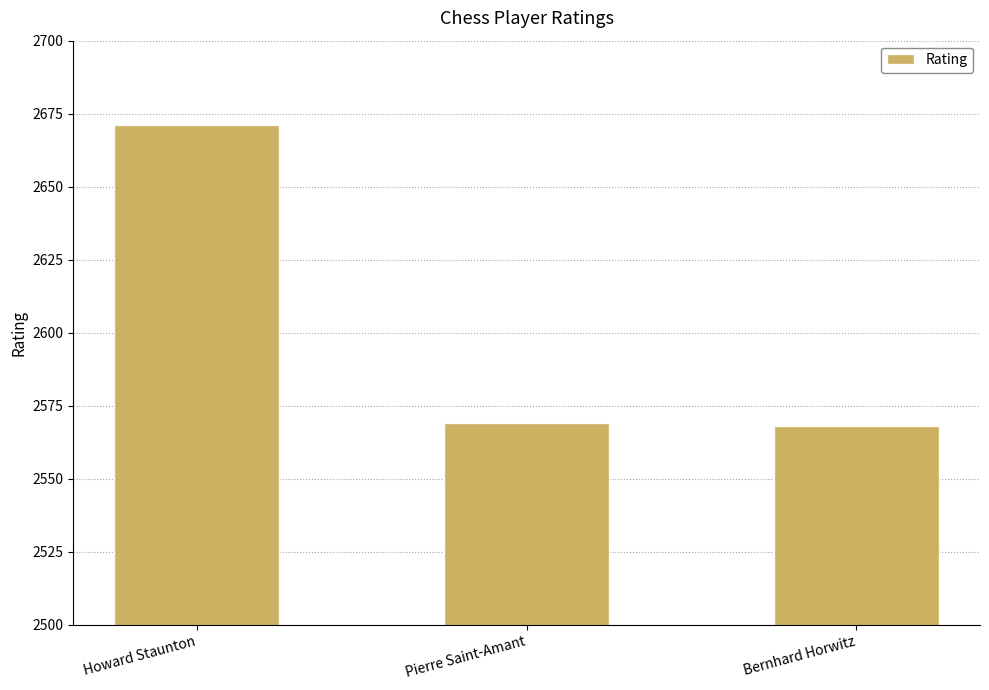

What is the change in value from Pierre Saint-Amant to Bernhard Horwitz?

-1